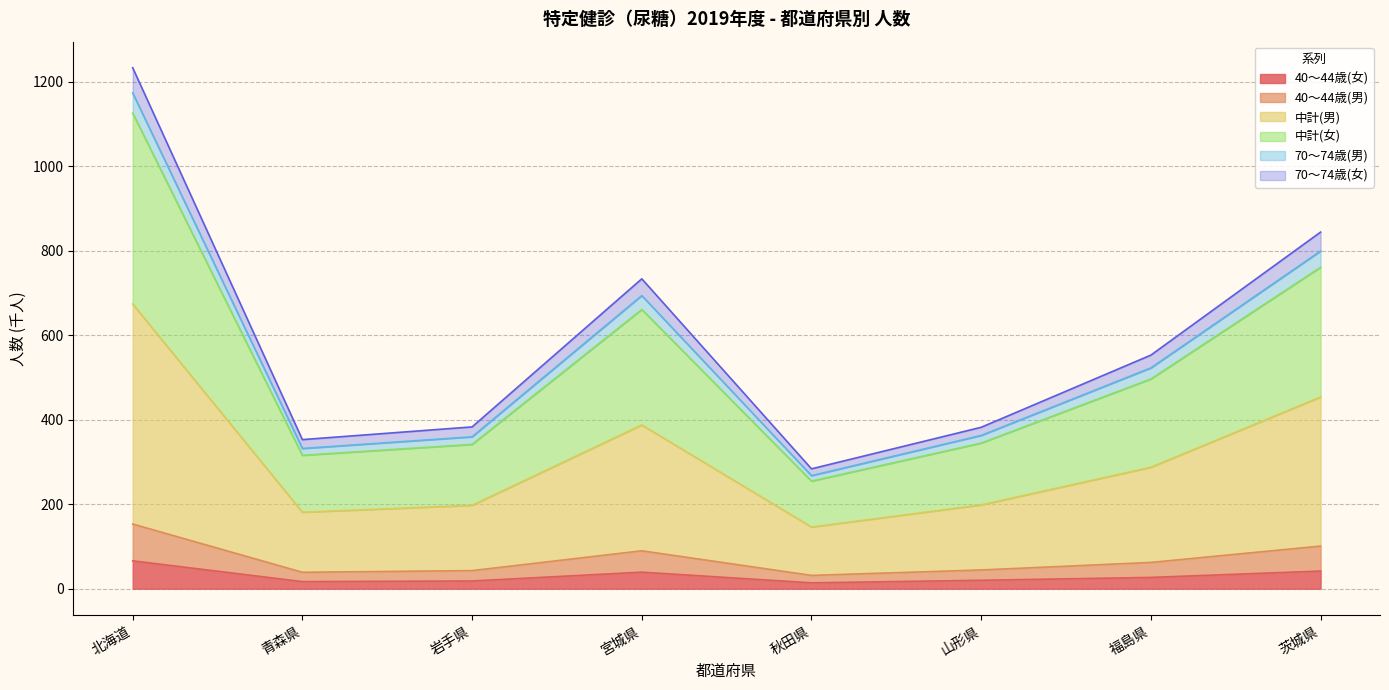

At which category is the sum across all series the highest?

北海道